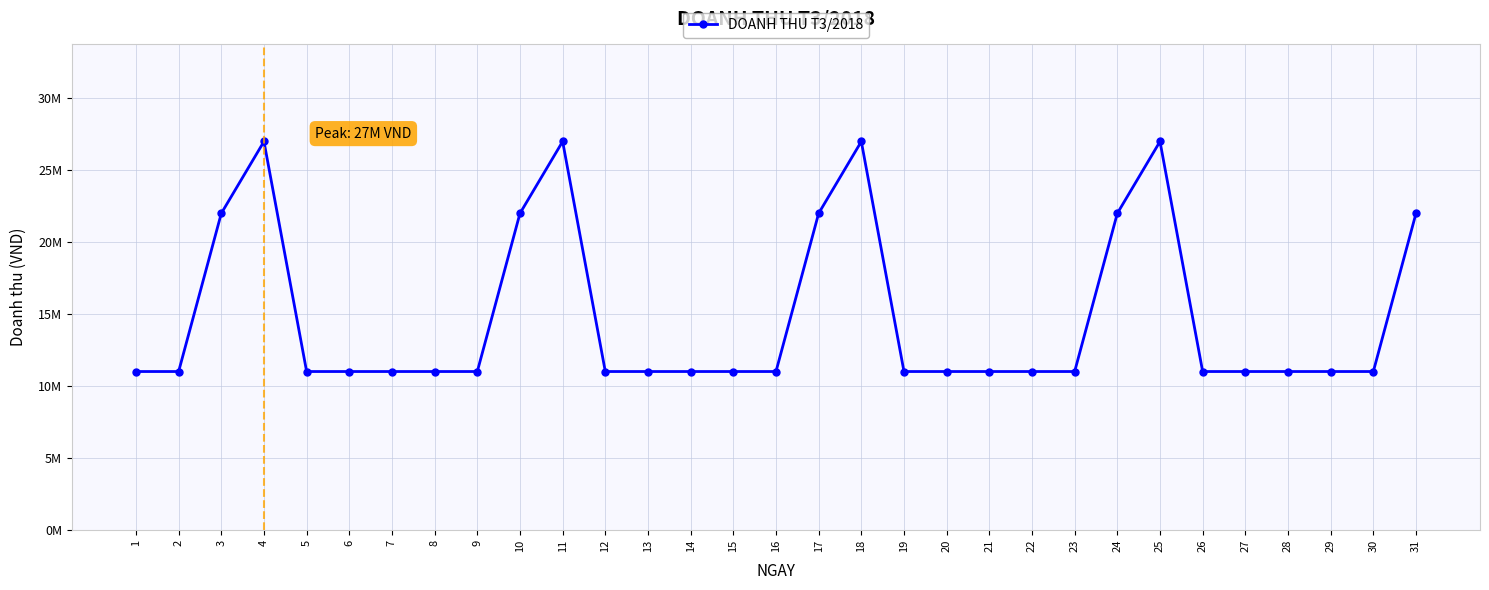

Reading left to right, extract all data points from this chart.

11000000	11000000	22000000	27000000	11000000	11000000	11000000	11000000	11000000	22000000	27000000	11000000	11000000	11000000	11000000	11000000	22000000	27000000	11000000	11000000	11000000	11000000	11000000	22000000	27000000	11000000	11000000	11000000	11000000	11000000	22000000